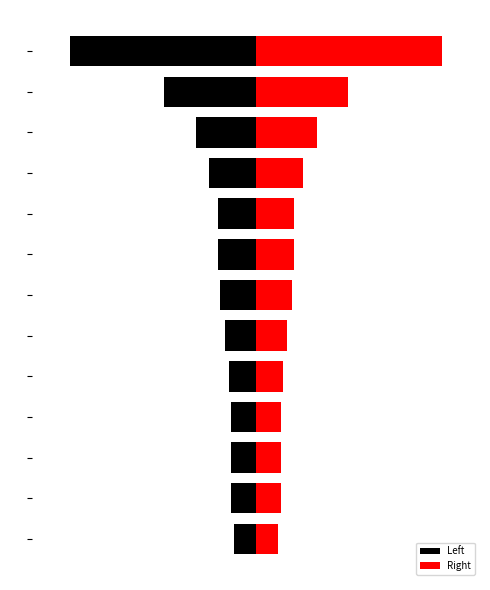

What is the spread (max minus min) of values at 0?

20